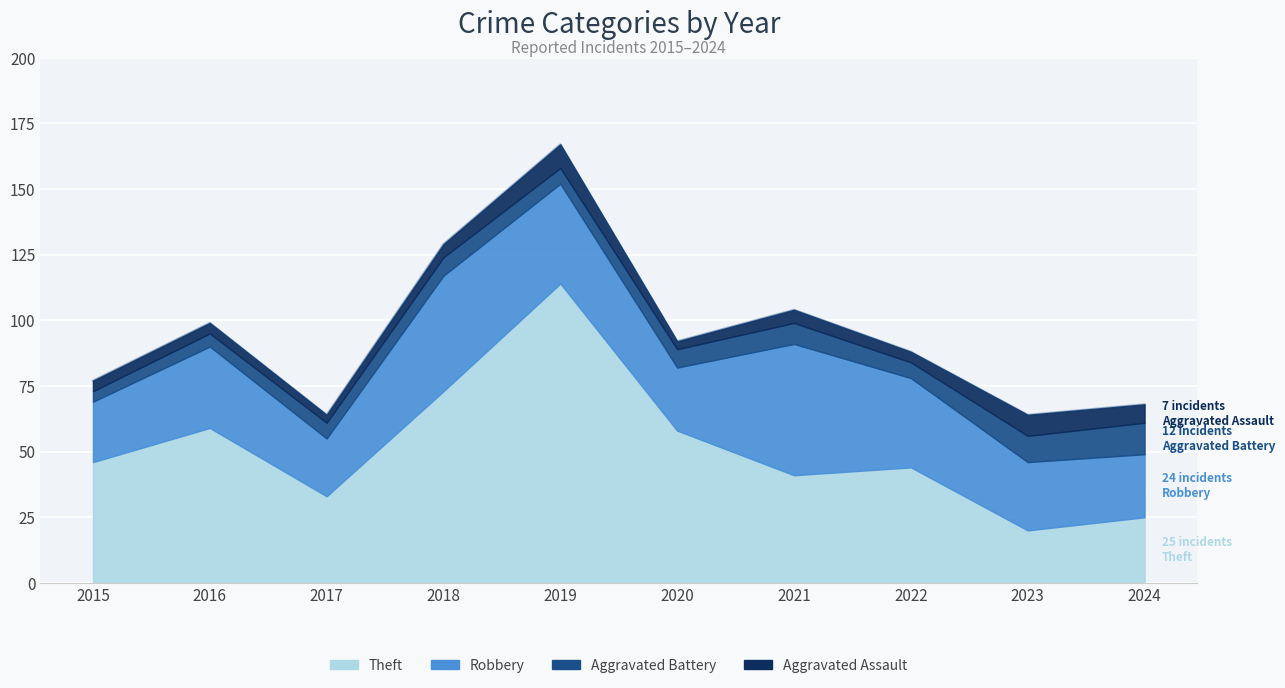

Where is Aggravated Battery nearest to the value 8?

2021